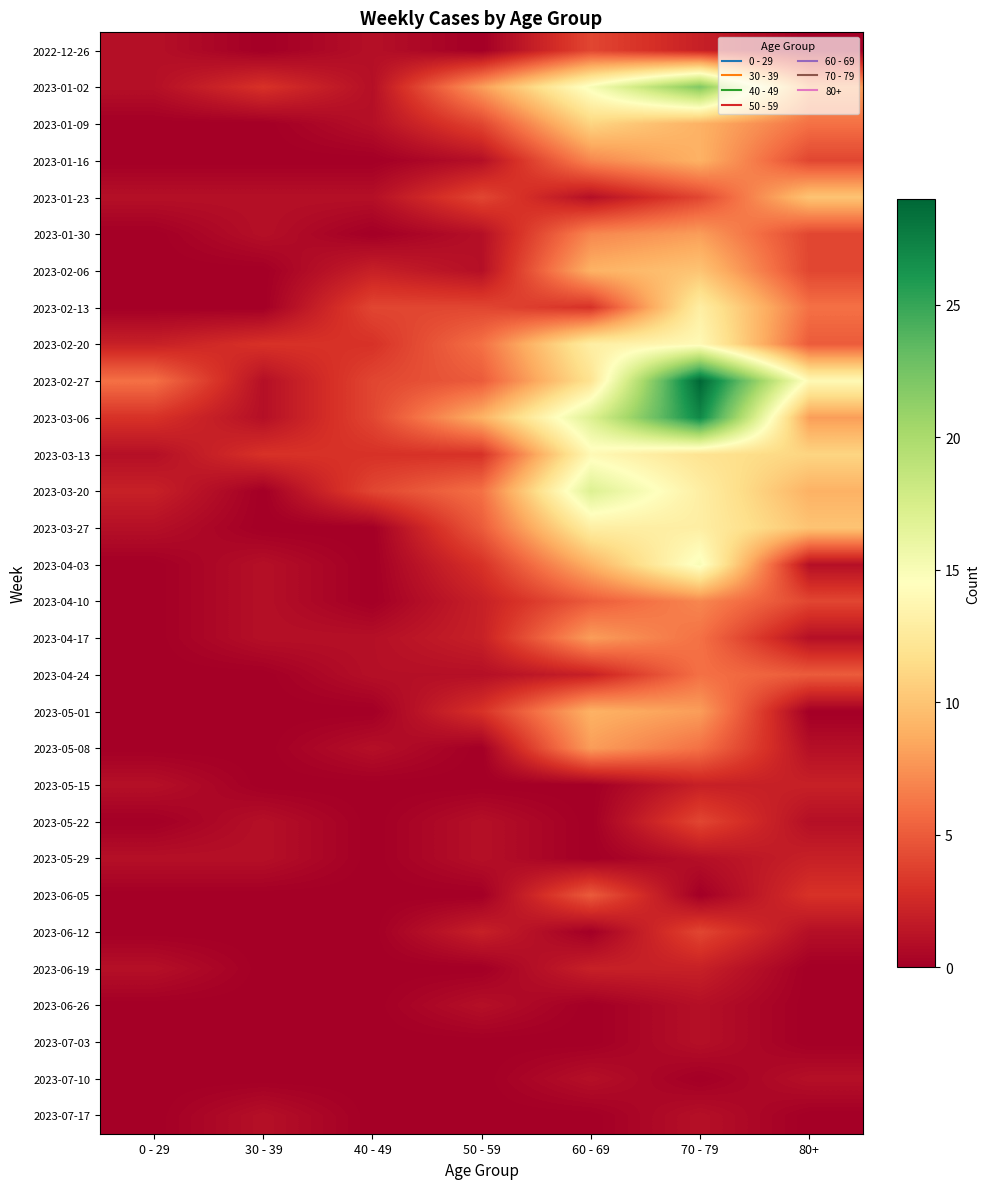

At which category is the sum across all series the highest?

70 - 79